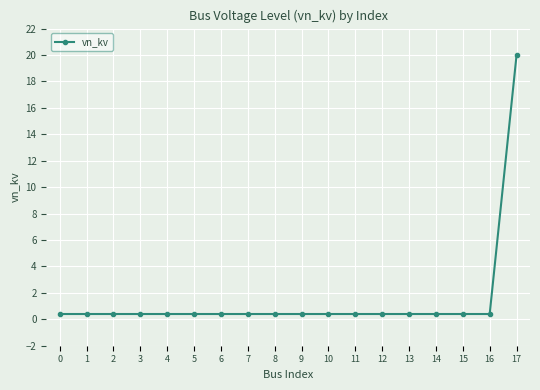

What is the greatest value displayed?

20.0